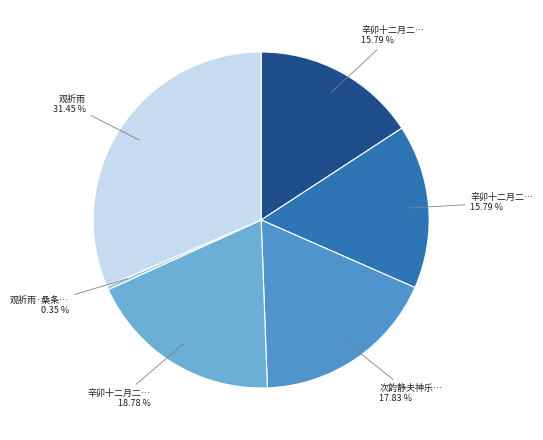

How many segments does this pie chart have?

6